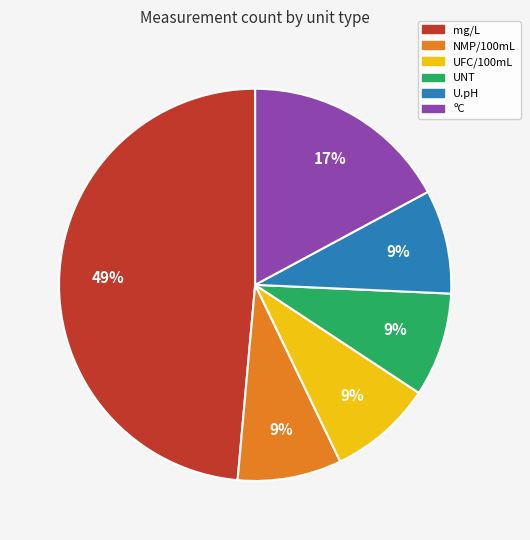

Does any single category account for the majority?

No